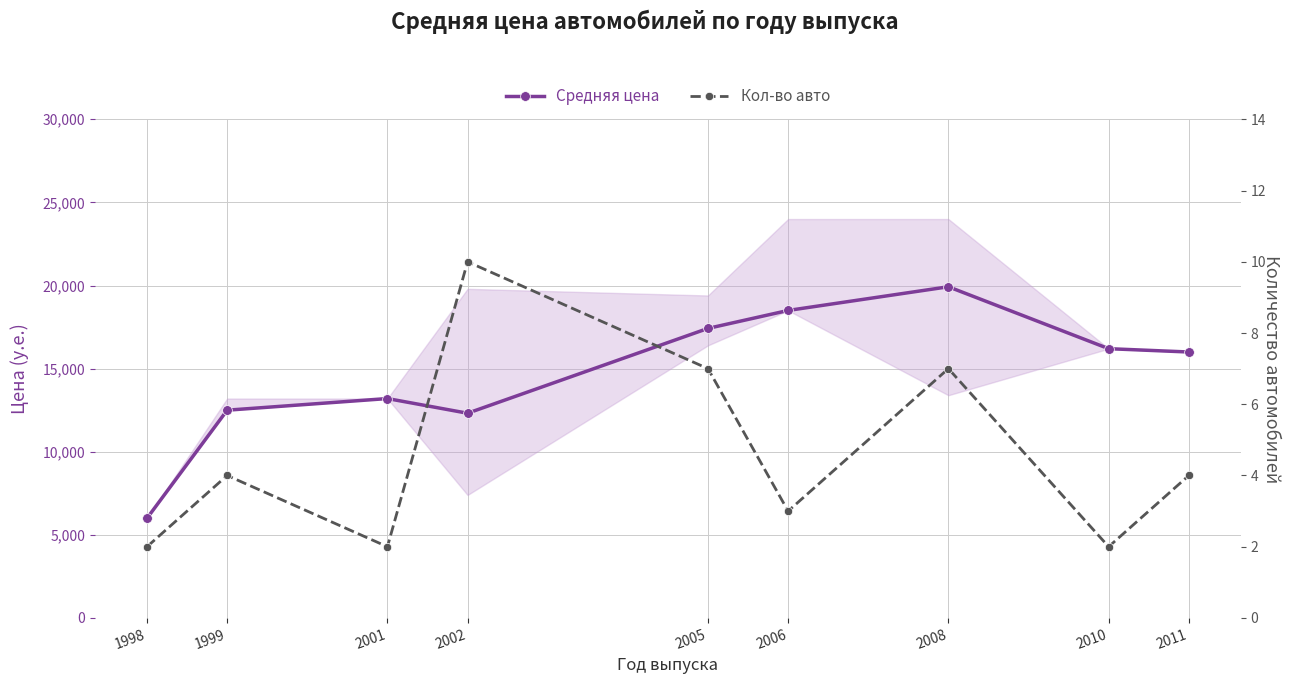

True or false: Средняя цена has a value of 19925 at 2008.

True